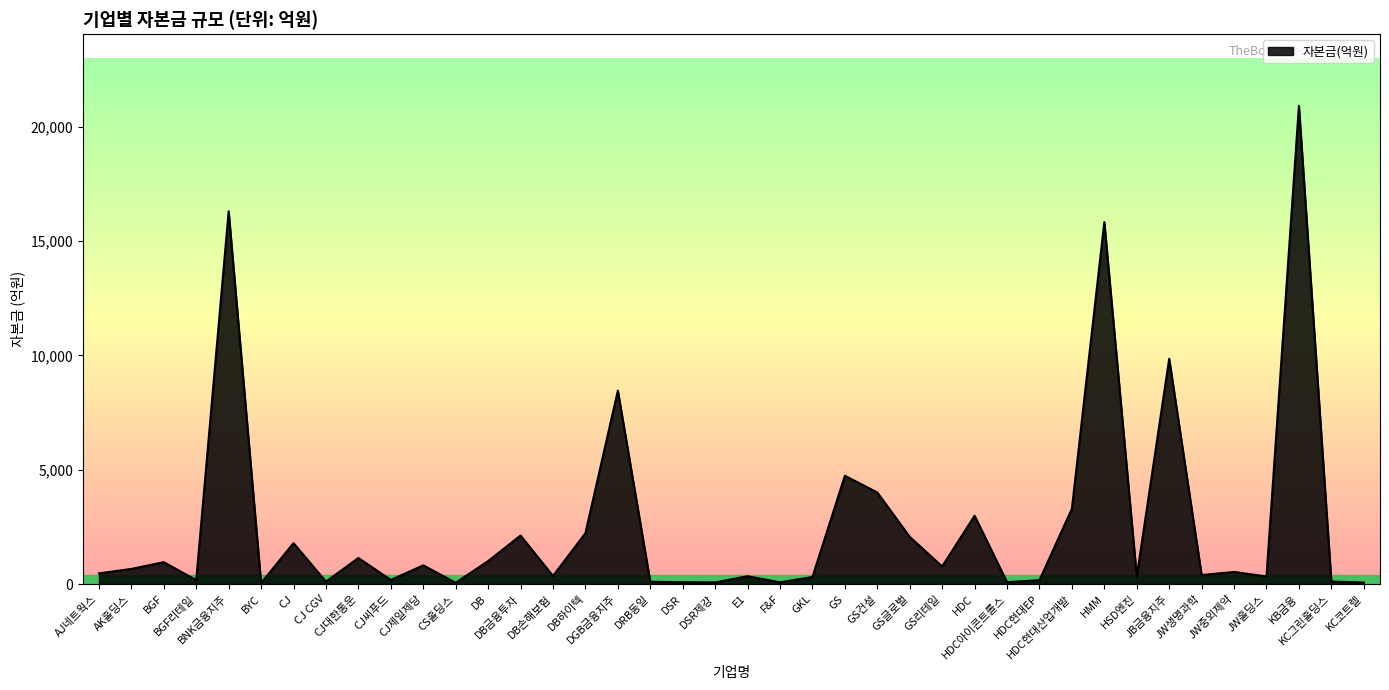

What is the difference between the maximum and minimum values?

20863.6